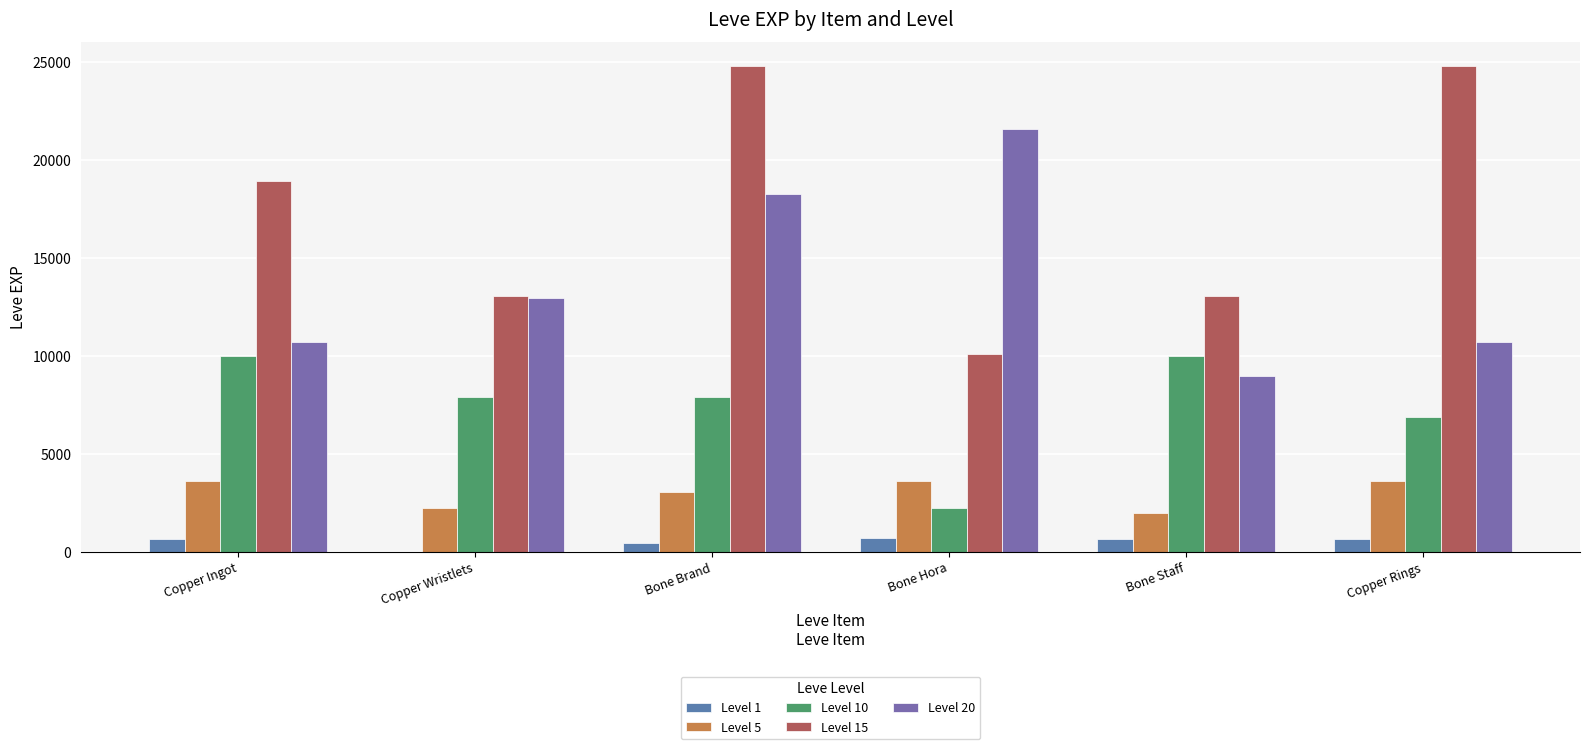

True or false: Level 10 has a value of 6880 at Copper Rings.

True